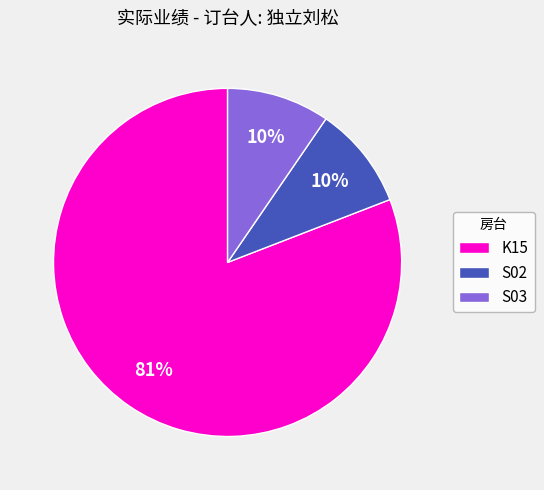

What is the largest slice in the pie chart?

K15